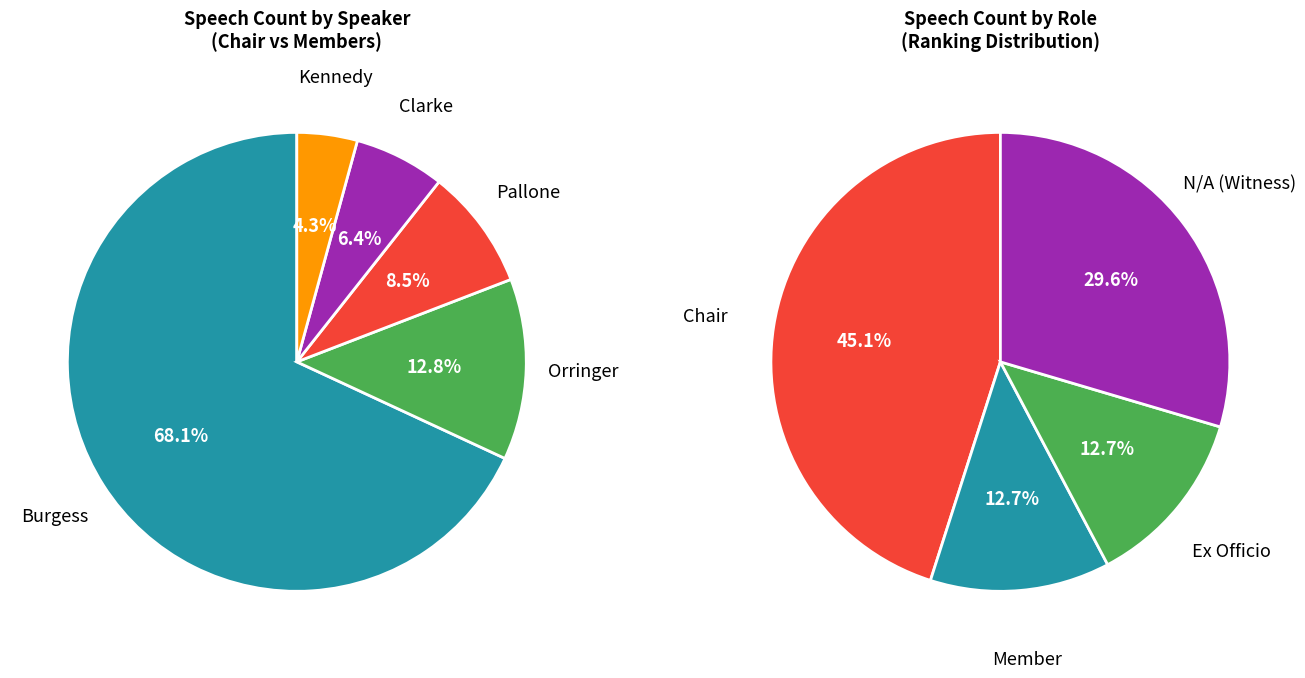

Does Pallone represent more than half of the total?

No